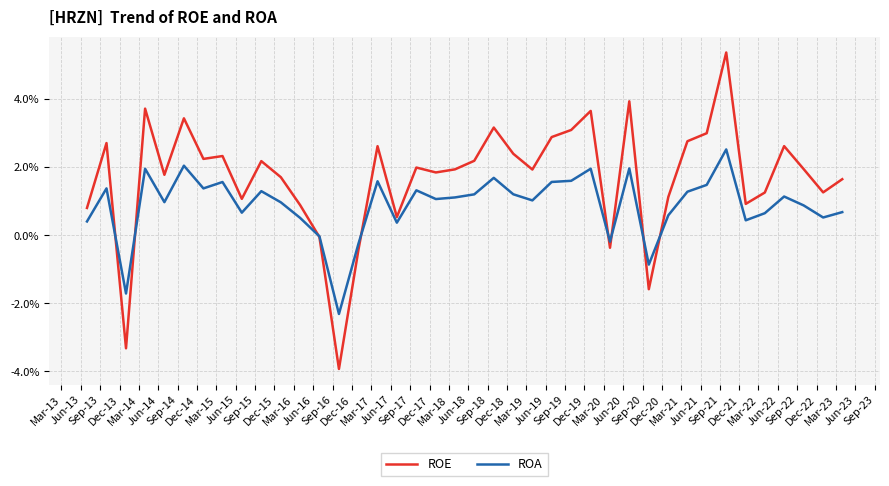

List the series in order of their peak value, highest first.

ROE, ROA